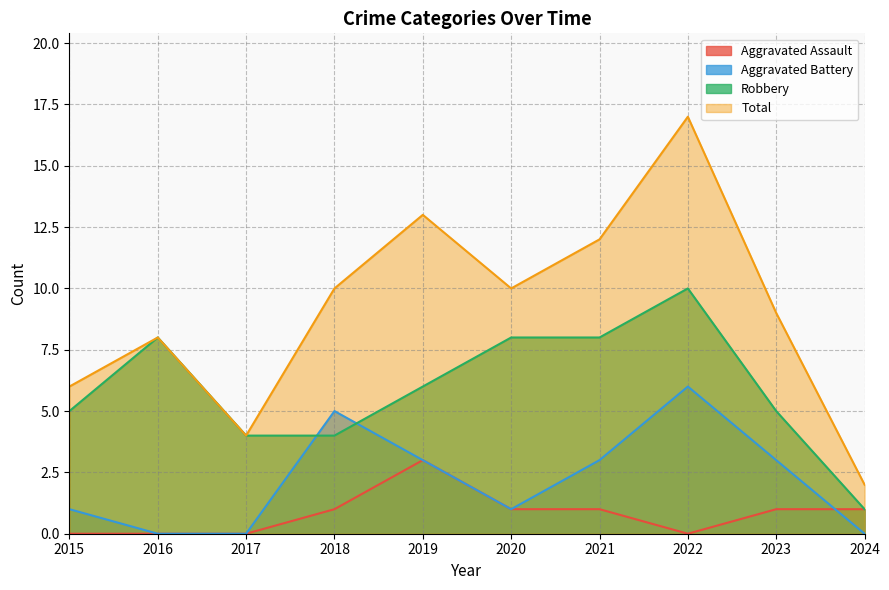

Reading right to left, list all the values displayed in this chart.

Aggravated Assault: 2024=1	2023=1	2022=0	2021=1	2020=1	2019=3	2018=1	2017=0	2016=0	2015=0
Aggravated Battery: 2024=0	2023=3	2022=6	2021=3	2020=1	2019=3	2018=5	2017=0	2016=0	2015=1
Robbery: 2024=1	2023=5	2022=10	2021=8	2020=8	2019=6	2018=4	2017=4	2016=8	2015=5
Total: 2024=2	2023=9	2022=17	2021=12	2020=10	2019=13	2018=10	2017=4	2016=8	2015=6